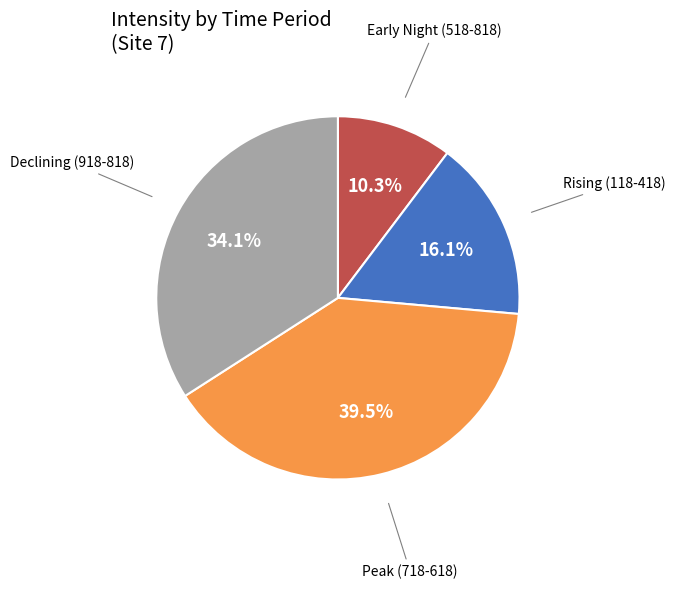

To the nearest percent, what is the difference between the largest and smallest slice percentages?

29%